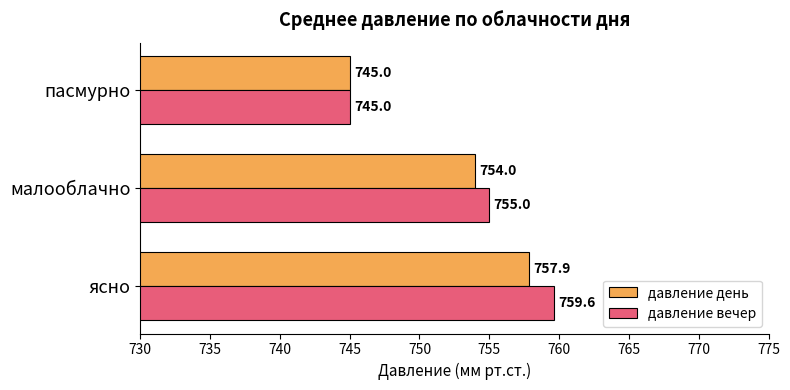

Rank the series by their average value, from highest to lowest.

давление вечер, давление день